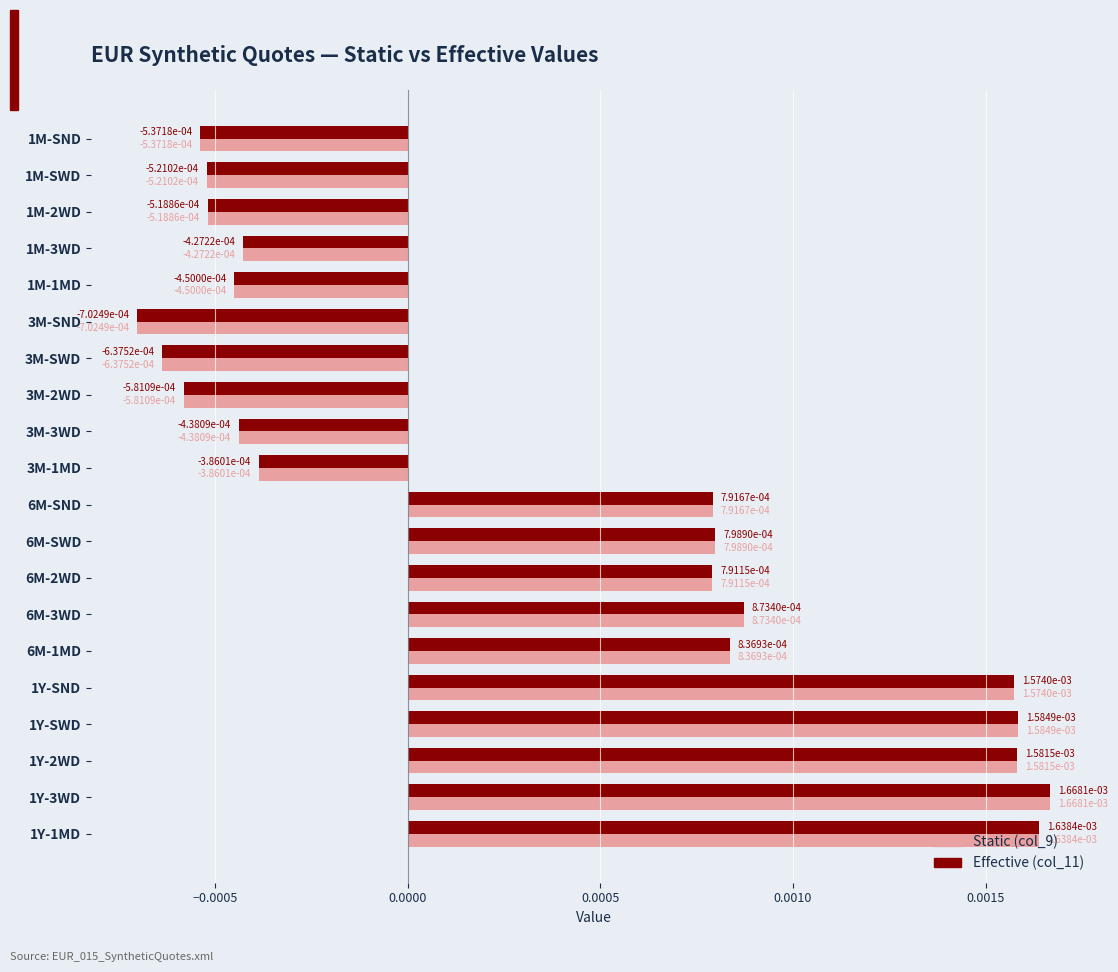

Count the Effective (col_11) values in the range 0 to 1.

10